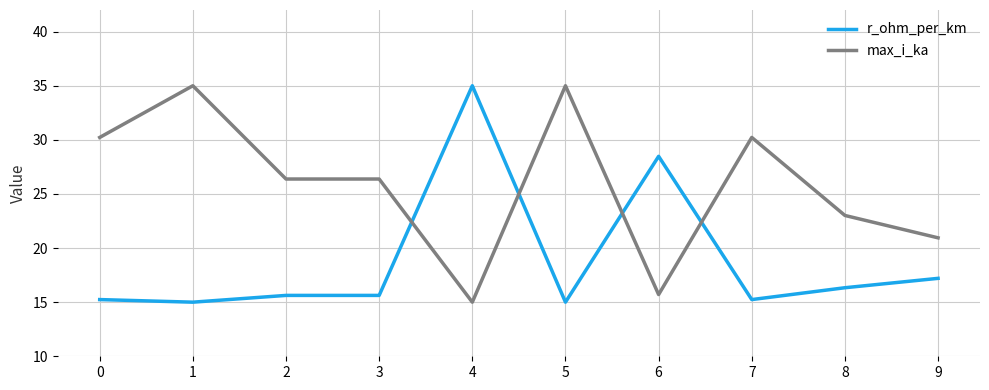

What is the maximum value shown in the chart?

35.0